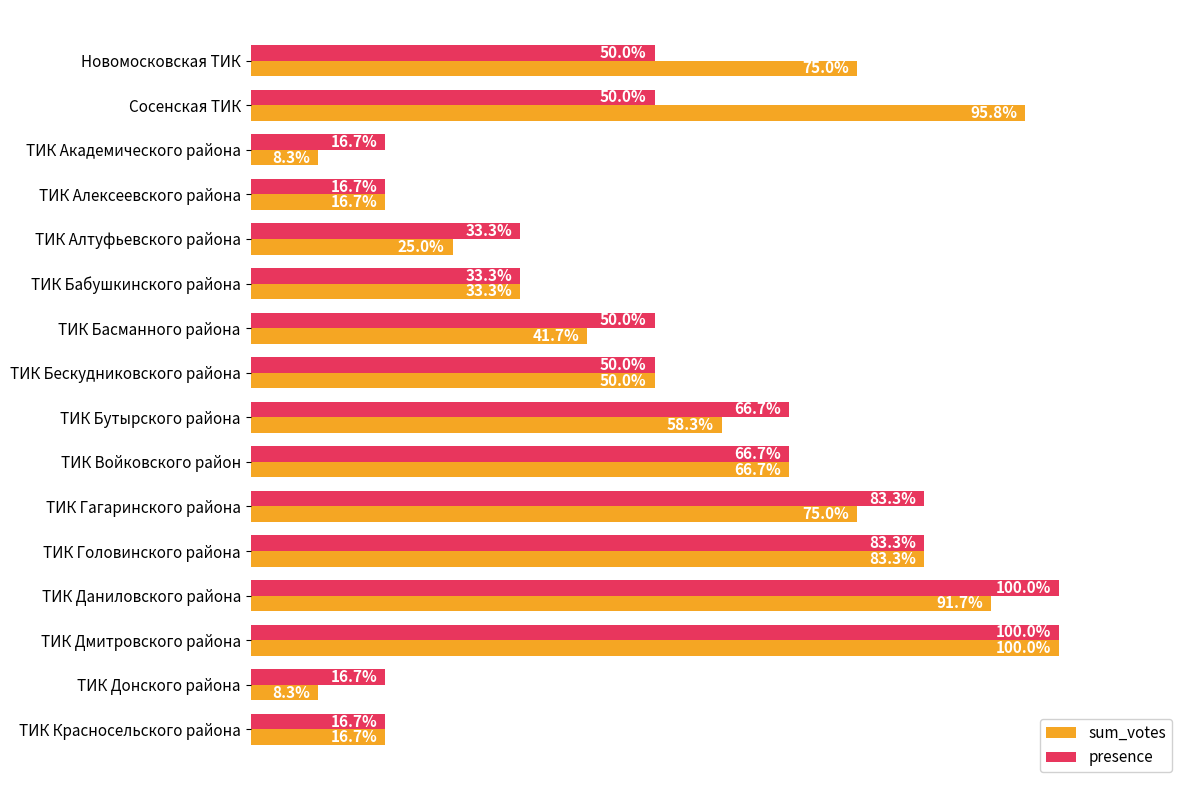

Between Сосенская ТИК and ТИК Алексеевского района, which series saw the biggest shift?

sum_votes